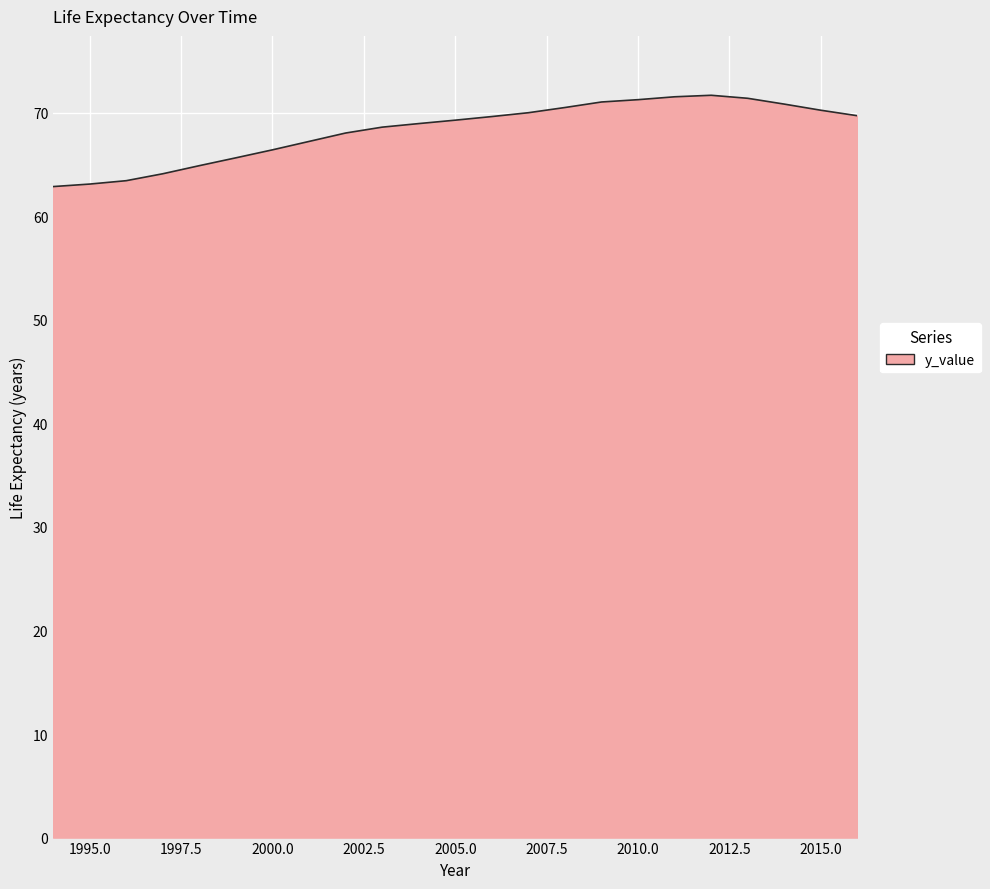

What is the maximum value shown in the chart?

71.7